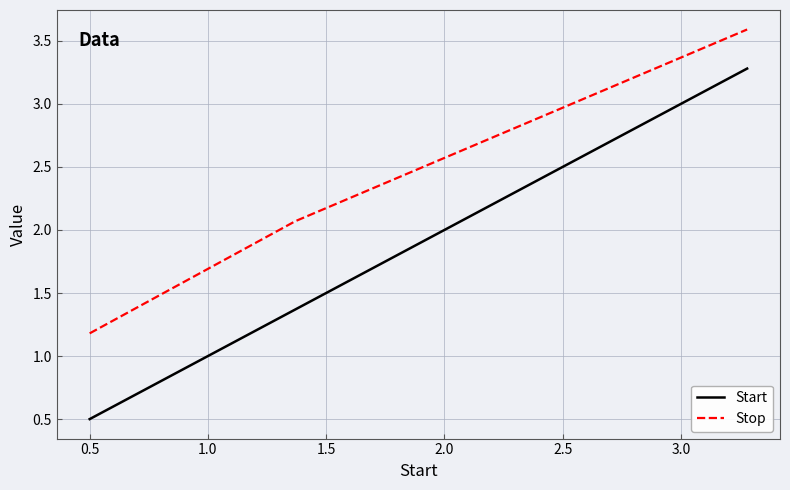

What is the maximum value for Stop?

3.6